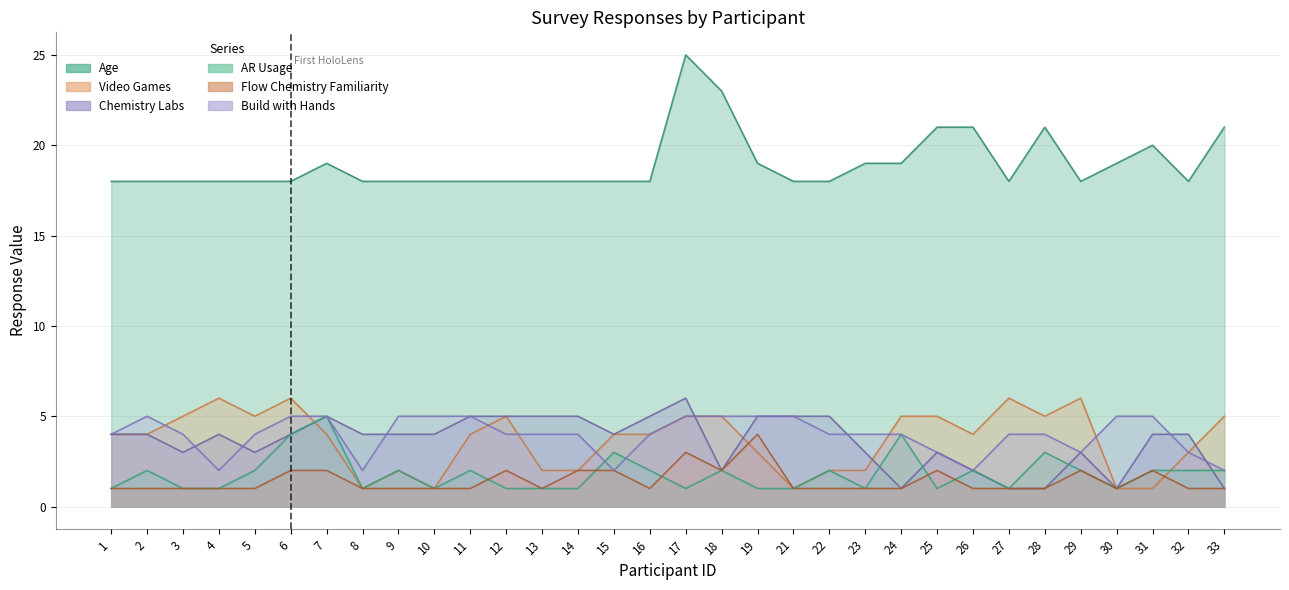

Which category has the highest value across all series?

17